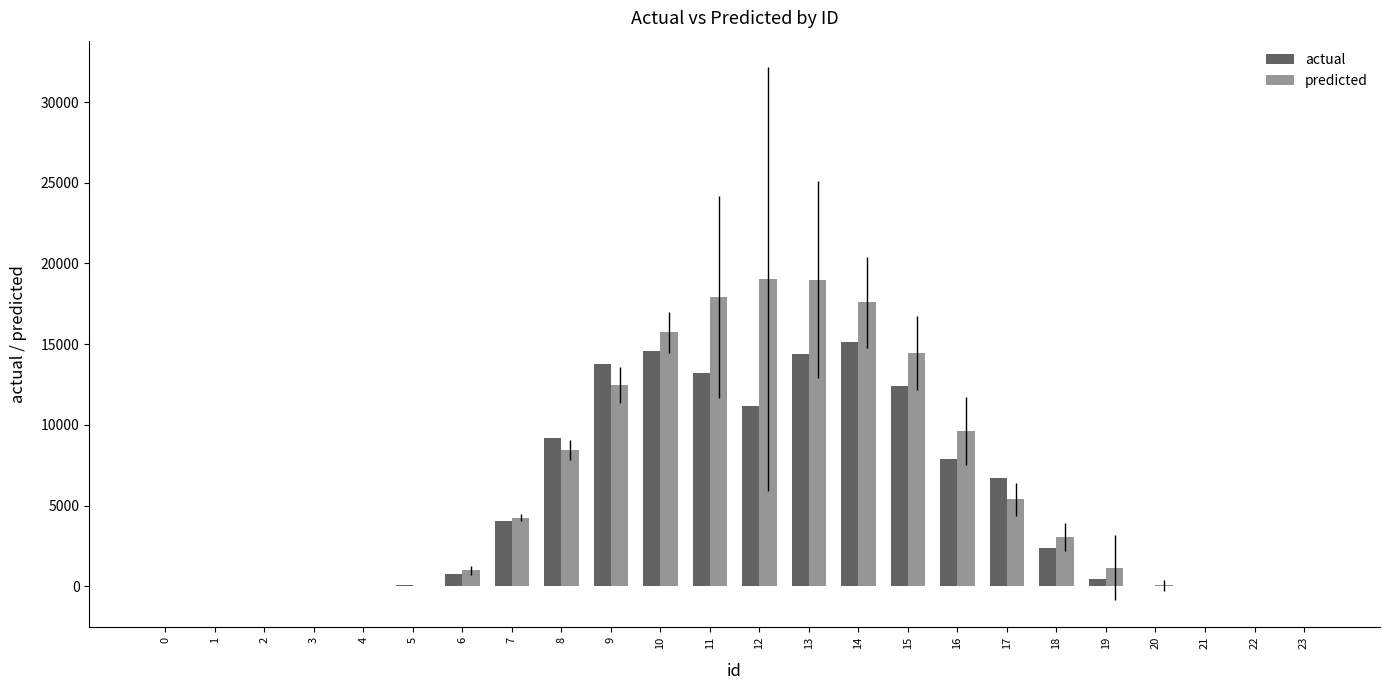

Is it true that predicted equals 8450 at 10?

False